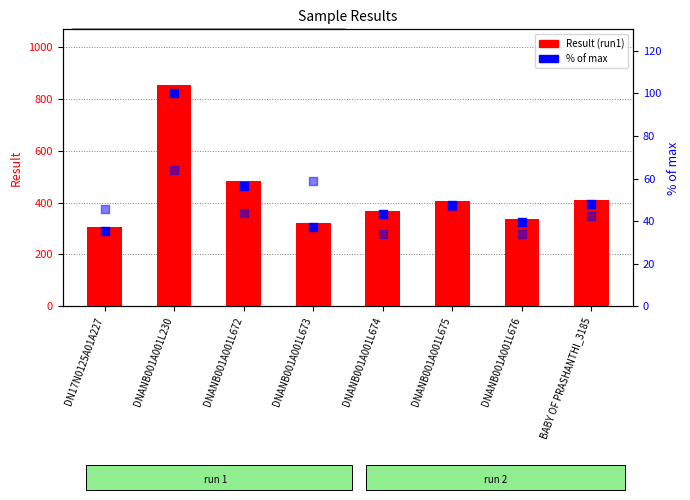

At which category is the sum across all series the highest?

DNANB001A001L230